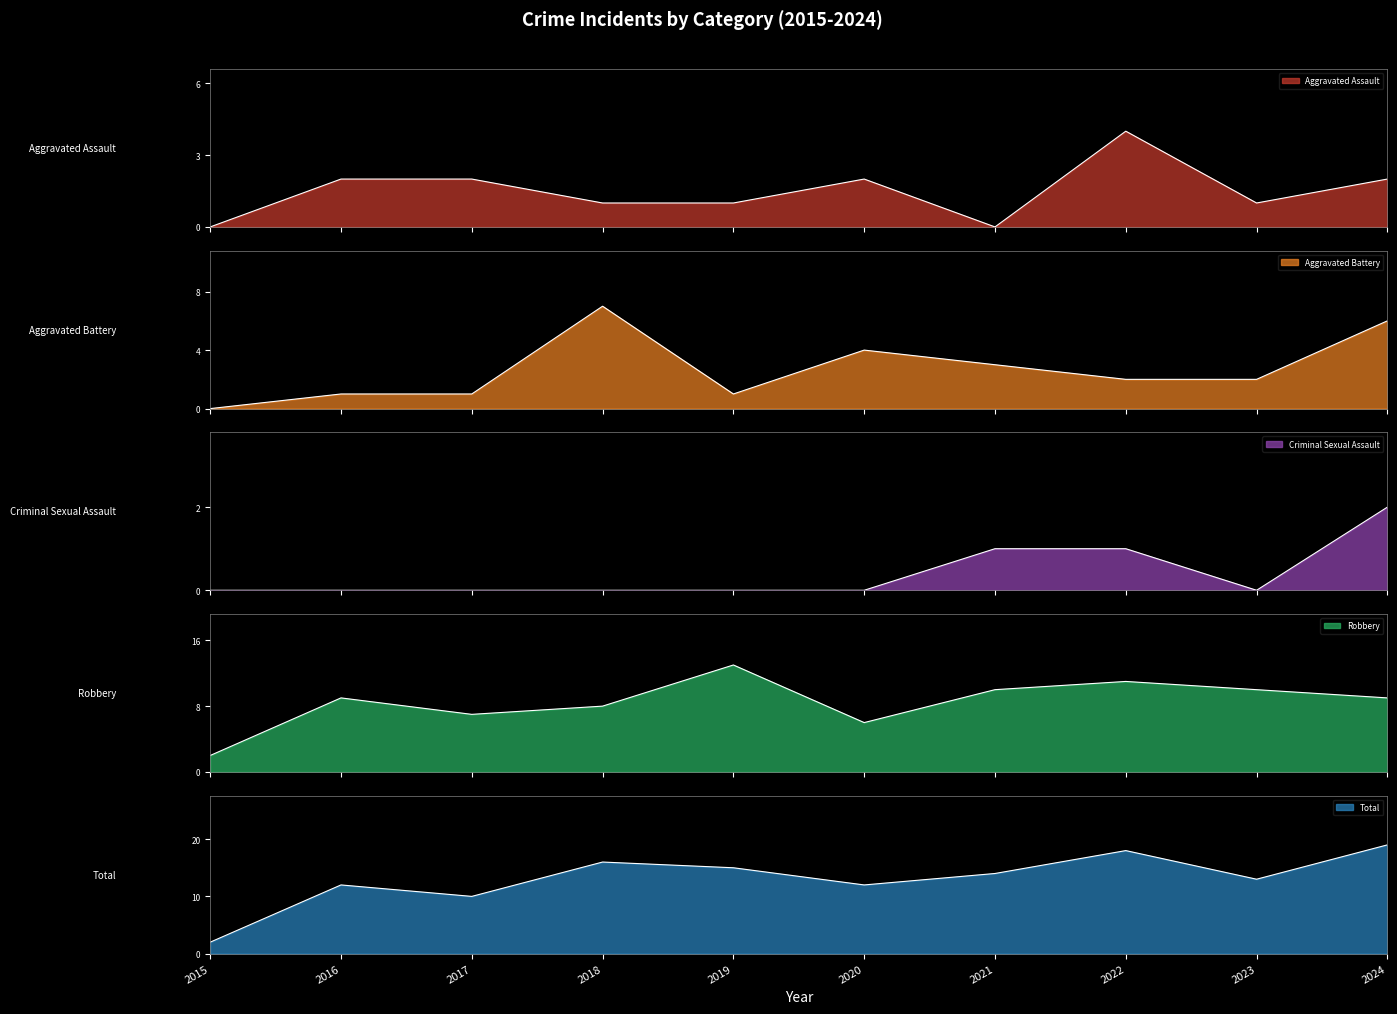

What is the value of the Aggravated Assault point at the 8th from the left?

4